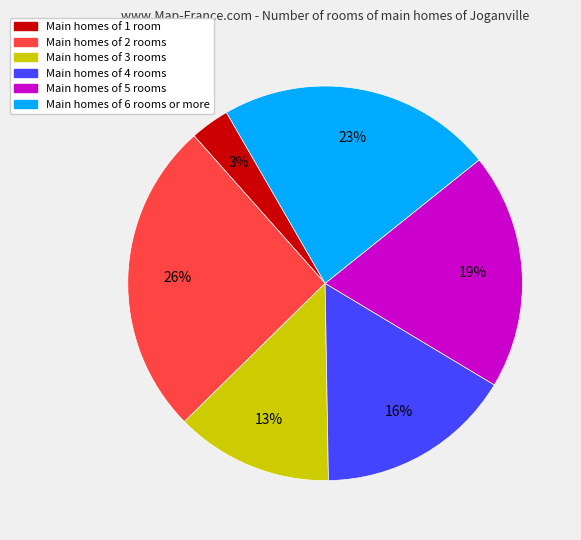

Is there a majority slice in this chart?

No